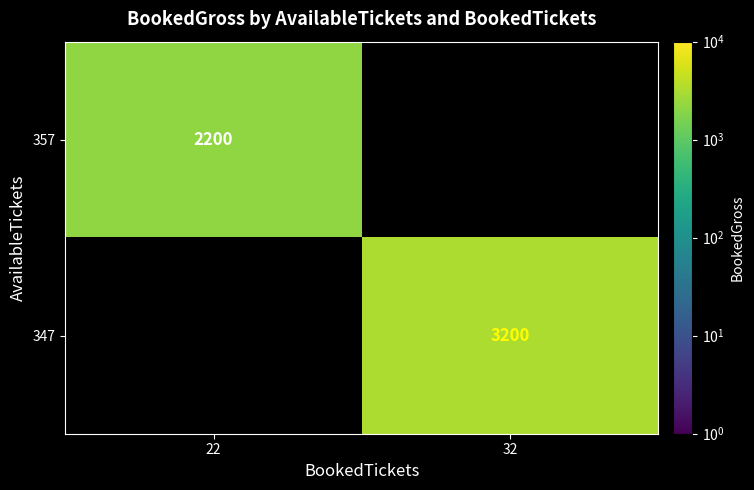

The value of 357 at 22 is 471. True or false?

False